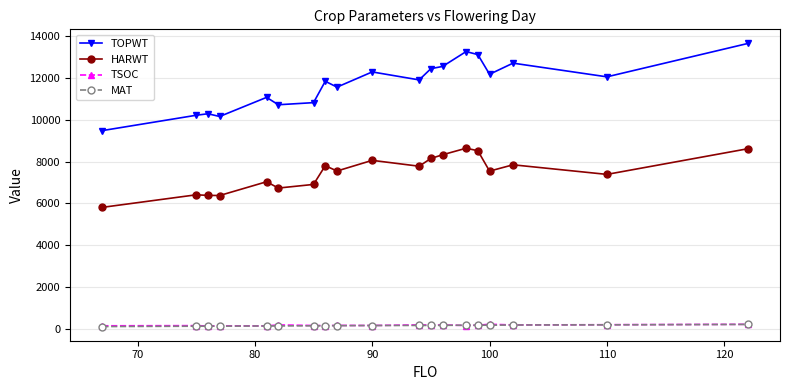

True or false: TOPWT and TSOC intersect in this chart.

False